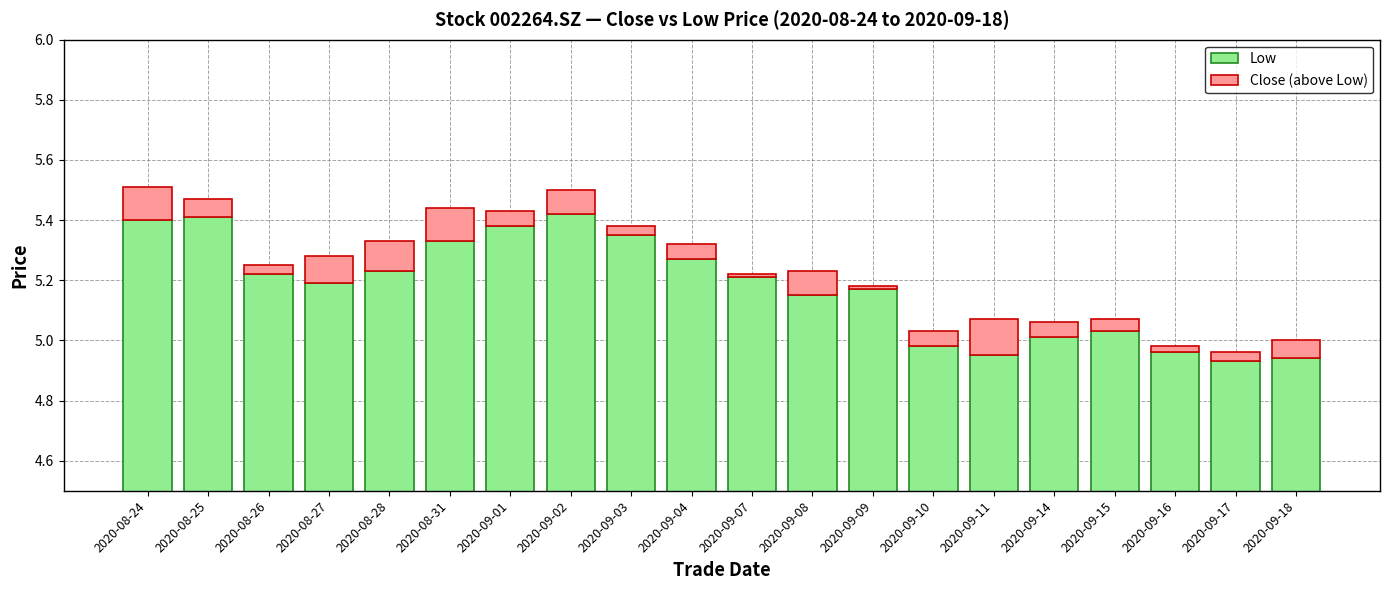

At how many categories does at least one series exceed 1?

20